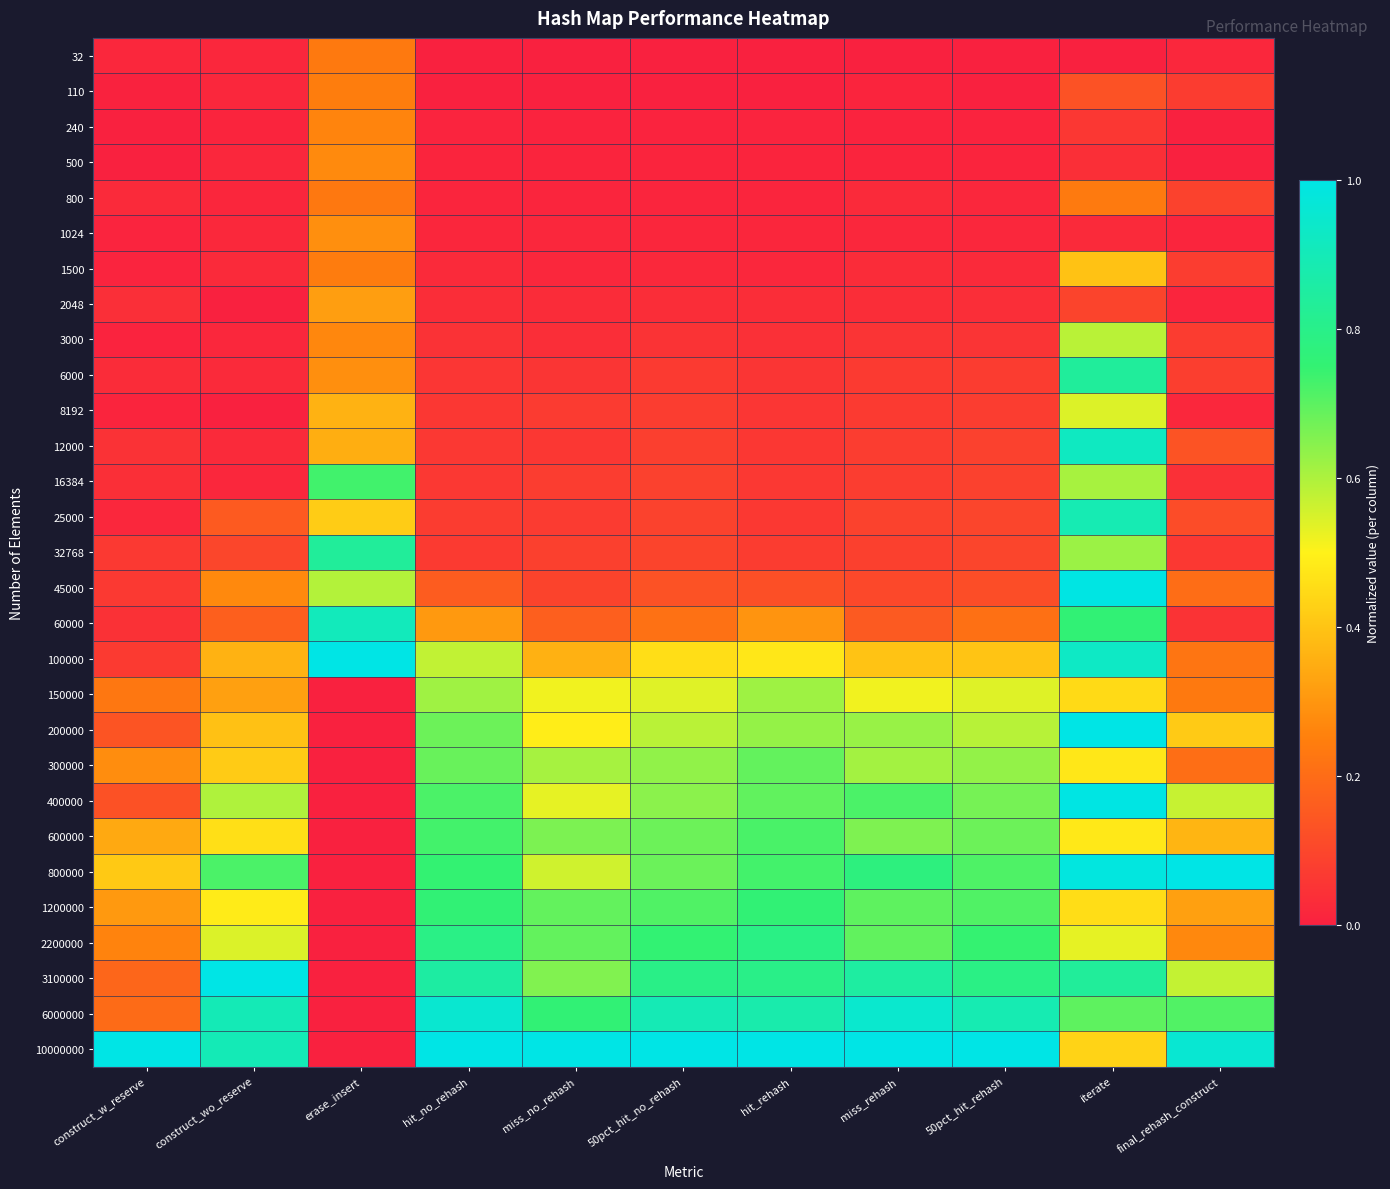

Reading left to right, list all the values displayed in this chart.

32: construct_w_reserve=0.0	construct_wo_reserve=0.0	erase_insert=0.2	hit_no_rehash=0.0	miss_no_rehash=0.0	50pct_hit_no_rehash=0.0	hit_rehash=0.0	miss_rehash=0.0	50pct_hit_rehash=0.0	iterate=0.0	final_rehash_construct=0.0
110: construct_w_reserve=0.0	construct_wo_reserve=0.0	erase_insert=0.2	hit_no_rehash=0.0	miss_no_rehash=0.0	50pct_hit_no_rehash=0.0	hit_rehash=0.0	miss_rehash=0.0	50pct_hit_rehash=0.0	iterate=0.1	final_rehash_construct=0.1
240: construct_w_reserve=0.0	construct_wo_reserve=0.0	erase_insert=0.3	hit_no_rehash=0.0	miss_no_rehash=0.0	50pct_hit_no_rehash=0.0	hit_rehash=0.0	miss_rehash=0.0	50pct_hit_rehash=0.0	iterate=0.1	final_rehash_construct=0.0
500: construct_w_reserve=0.0	construct_wo_reserve=0.0	erase_insert=0.3	hit_no_rehash=0.0	miss_no_rehash=0.0	50pct_hit_no_rehash=0.0	hit_rehash=0.0	miss_rehash=0.0	50pct_hit_rehash=0.0	iterate=0.0	final_rehash_construct=0.0
800: construct_w_reserve=0.0	construct_wo_reserve=0.0	erase_insert=0.2	hit_no_rehash=0.0	miss_no_rehash=0.0	50pct_hit_no_rehash=0.0	hit_rehash=0.0	miss_rehash=0.0	50pct_hit_rehash=0.0	iterate=0.2	final_rehash_construct=0.1
1024: construct_w_reserve=0.0	construct_wo_reserve=0.0	erase_insert=0.3	hit_no_rehash=0.0	miss_no_rehash=0.0	50pct_hit_no_rehash=0.0	hit_rehash=0.0	miss_rehash=0.0	50pct_hit_rehash=0.0	iterate=0.0	final_rehash_construct=0.0
1500: construct_w_reserve=0.0	construct_wo_reserve=0.0	erase_insert=0.2	hit_no_rehash=0.0	miss_no_rehash=0.0	50pct_hit_no_rehash=0.0	hit_rehash=0.0	miss_rehash=0.0	50pct_hit_rehash=0.0	iterate=0.4	final_rehash_construct=0.1
2048: construct_w_reserve=0.0	construct_wo_reserve=0.0	erase_insert=0.3	hit_no_rehash=0.0	miss_no_rehash=0.0	50pct_hit_no_rehash=0.0	hit_rehash=0.0	miss_rehash=0.0	50pct_hit_rehash=0.0	iterate=0.1	final_rehash_construct=0.0
3000: construct_w_reserve=0.0	construct_wo_reserve=0.0	erase_insert=0.3	hit_no_rehash=0.0	miss_no_rehash=0.0	50pct_hit_no_rehash=0.0	hit_rehash=0.0	miss_rehash=0.1	50pct_hit_rehash=0.1	iterate=0.6	final_rehash_construct=0.1
6000: construct_w_reserve=0.0	construct_wo_reserve=0.0	erase_insert=0.3	hit_no_rehash=0.1	miss_no_rehash=0.1	50pct_hit_no_rehash=0.1	hit_rehash=0.1	miss_rehash=0.1	50pct_hit_rehash=0.1	iterate=0.8	final_rehash_construct=0.1
8192: construct_w_reserve=0.0	construct_wo_reserve=0.0	erase_insert=0.4	hit_no_rehash=0.1	miss_no_rehash=0.1	50pct_hit_no_rehash=0.1	hit_rehash=0.1	miss_rehash=0.1	50pct_hit_rehash=0.1	iterate=0.5	final_rehash_construct=0.0
12000: construct_w_reserve=0.0	construct_wo_reserve=0.0	erase_insert=0.4	hit_no_rehash=0.1	miss_no_rehash=0.1	50pct_hit_no_rehash=0.1	hit_rehash=0.1	miss_rehash=0.1	50pct_hit_rehash=0.1	iterate=0.9	final_rehash_construct=0.1
16384: construct_w_reserve=0.0	construct_wo_reserve=0.0	erase_insert=0.7	hit_no_rehash=0.1	miss_no_rehash=0.1	50pct_hit_no_rehash=0.1	hit_rehash=0.1	miss_rehash=0.1	50pct_hit_rehash=0.1	iterate=0.6	final_rehash_construct=0.0
25000: construct_w_reserve=0.0	construct_wo_reserve=0.2	erase_insert=0.4	hit_no_rehash=0.1	miss_no_rehash=0.1	50pct_hit_no_rehash=0.1	hit_rehash=0.1	miss_rehash=0.1	50pct_hit_rehash=0.1	iterate=0.9	final_rehash_construct=0.1
32768: construct_w_reserve=0.1	construct_wo_reserve=0.1	erase_insert=0.8	hit_no_rehash=0.1	miss_no_rehash=0.1	50pct_hit_no_rehash=0.1	hit_rehash=0.1	miss_rehash=0.1	50pct_hit_rehash=0.1	iterate=0.6	final_rehash_construct=0.1
45000: construct_w_reserve=0.1	construct_wo_reserve=0.3	erase_insert=0.6	hit_no_rehash=0.2	miss_no_rehash=0.1	50pct_hit_no_rehash=0.1	hit_rehash=0.1	miss_rehash=0.1	50pct_hit_rehash=0.1	iterate=1.0	final_rehash_construct=0.2
60000: construct_w_reserve=0.0	construct_wo_reserve=0.2	erase_insert=0.9	hit_no_rehash=0.3	miss_no_rehash=0.2	50pct_hit_no_rehash=0.2	hit_rehash=0.3	miss_rehash=0.2	50pct_hit_rehash=0.2	iterate=0.8	final_rehash_construct=0.1
100000: construct_w_reserve=0.1	construct_wo_reserve=0.4	erase_insert=1.0	hit_no_rehash=0.6	miss_no_rehash=0.4	50pct_hit_no_rehash=0.5	hit_rehash=0.5	miss_rehash=0.4	50pct_hit_rehash=0.4	iterate=0.9	final_rehash_construct=0.2
150000: construct_w_reserve=0.2	construct_wo_reserve=0.3	erase_insert=0.0	hit_no_rehash=0.6	miss_no_rehash=0.5	50pct_hit_no_rehash=0.5	hit_rehash=0.6	miss_rehash=0.5	50pct_hit_rehash=0.5	iterate=0.4	final_rehash_construct=0.2
200000: construct_w_reserve=0.1	construct_wo_reserve=0.4	erase_insert=0.0	hit_no_rehash=0.7	miss_no_rehash=0.5	50pct_hit_no_rehash=0.6	hit_rehash=0.6	miss_rehash=0.6	50pct_hit_rehash=0.6	iterate=1.0	final_rehash_construct=0.4
300000: construct_w_reserve=0.3	construct_wo_reserve=0.4	erase_insert=0.0	hit_no_rehash=0.7	miss_no_rehash=0.6	50pct_hit_no_rehash=0.6	hit_rehash=0.7	miss_rehash=0.6	50pct_hit_rehash=0.6	iterate=0.5	final_rehash_construct=0.2
400000: construct_w_reserve=0.1	construct_wo_reserve=0.6	erase_insert=0.0	hit_no_rehash=0.7	miss_no_rehash=0.5	50pct_hit_no_rehash=0.6	hit_rehash=0.7	miss_rehash=0.7	50pct_hit_rehash=0.7	iterate=1.0	final_rehash_construct=0.6
600000: construct_w_reserve=0.3	construct_wo_reserve=0.5	erase_insert=0.0	hit_no_rehash=0.7	miss_no_rehash=0.7	50pct_hit_no_rehash=0.7	hit_rehash=0.7	miss_rehash=0.7	50pct_hit_rehash=0.7	iterate=0.5	final_rehash_construct=0.4
800000: construct_w_reserve=0.4	construct_wo_reserve=0.7	erase_insert=0.0	hit_no_rehash=0.7	miss_no_rehash=0.6	50pct_hit_no_rehash=0.7	hit_rehash=0.7	miss_rehash=0.8	50pct_hit_rehash=0.7	iterate=1.0	final_rehash_construct=1.0
1200000: construct_w_reserve=0.3	construct_wo_reserve=0.5	erase_insert=0.0	hit_no_rehash=0.8	miss_no_rehash=0.7	50pct_hit_no_rehash=0.7	hit_rehash=0.8	miss_rehash=0.7	50pct_hit_rehash=0.7	iterate=0.5	final_rehash_construct=0.3
2200000: construct_w_reserve=0.3	construct_wo_reserve=0.5	erase_insert=0.0	hit_no_rehash=0.8	miss_no_rehash=0.7	50pct_hit_no_rehash=0.8	hit_rehash=0.8	miss_rehash=0.7	50pct_hit_rehash=0.7	iterate=0.5	final_rehash_construct=0.3
3100000: construct_w_reserve=0.2	construct_wo_reserve=1.0	erase_insert=0.0	hit_no_rehash=0.9	miss_no_rehash=0.7	50pct_hit_no_rehash=0.8	hit_rehash=0.8	miss_rehash=0.8	50pct_hit_rehash=0.8	iterate=0.8	final_rehash_construct=0.6
6000000: construct_w_reserve=0.2	construct_wo_reserve=0.9	erase_insert=0.0	hit_no_rehash=1.0	miss_no_rehash=0.8	50pct_hit_no_rehash=0.9	hit_rehash=0.9	miss_rehash=0.9	50pct_hit_rehash=0.9	iterate=0.7	final_rehash_construct=0.7
10000000: construct_w_reserve=1.0	construct_wo_reserve=0.9	erase_insert=0.0	hit_no_rehash=1.0	miss_no_rehash=1.0	50pct_hit_no_rehash=1.0	hit_rehash=1.0	miss_rehash=1.0	50pct_hit_rehash=1.0	iterate=0.4	final_rehash_construct=1.0